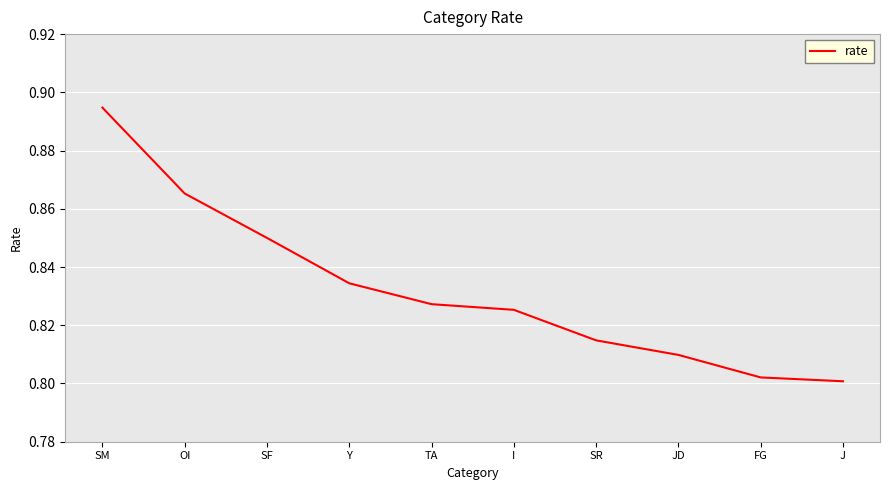

Which category has the highest value across all series?

SM